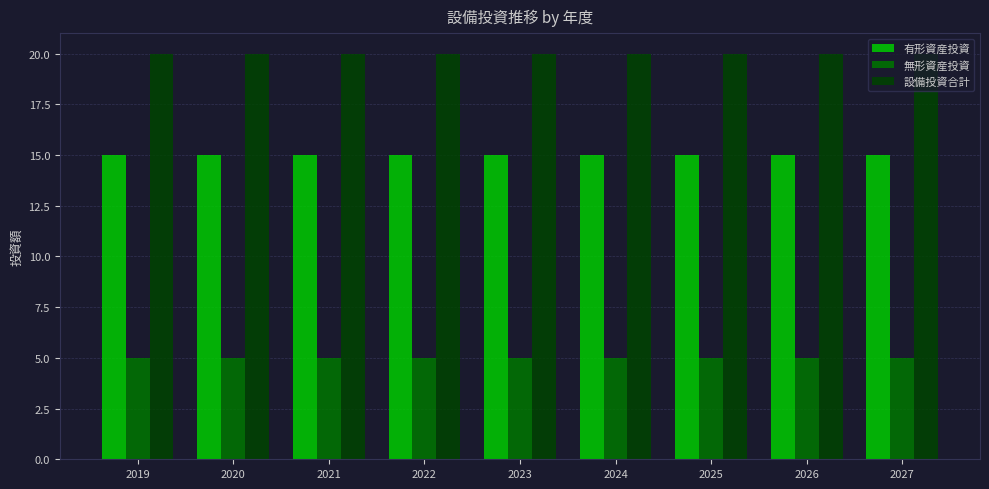

Which series has the largest total across all categories?

設備投資合計